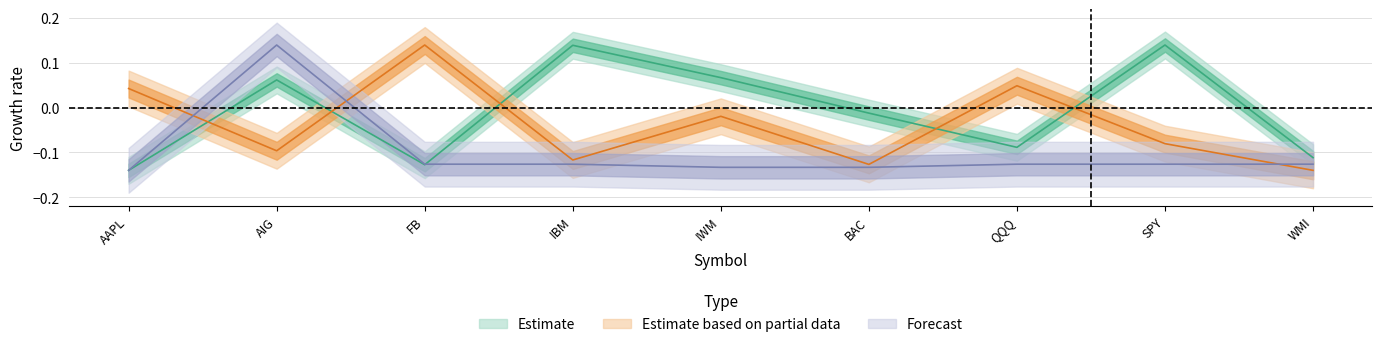

The value of Forecast at QQQ is -0.0. True or false?

False